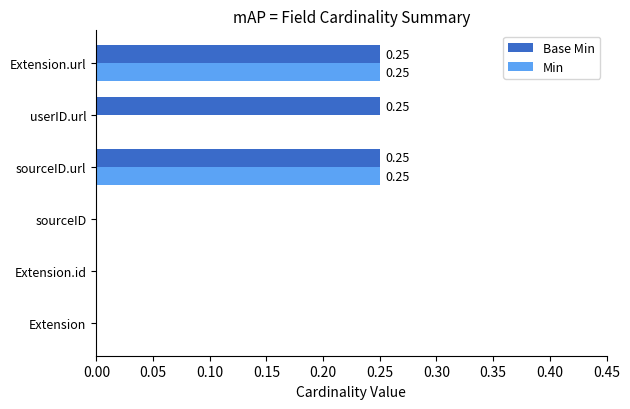

What is the sum of all Base Min values?

0.8